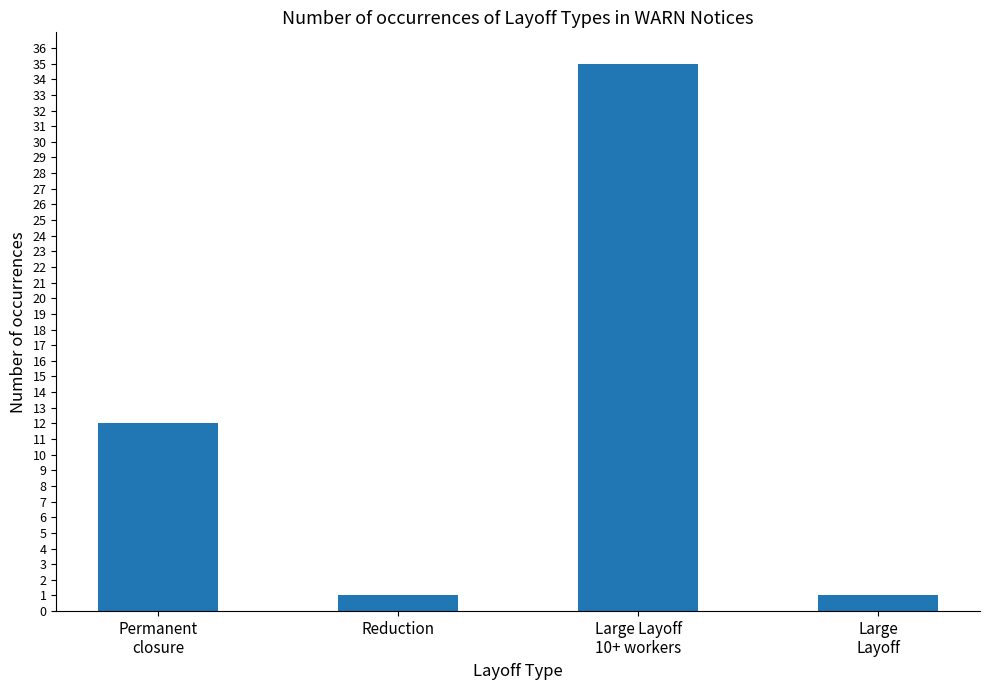

What is the label of the 3rd bar from the left?

Large Layoff
10+ workers